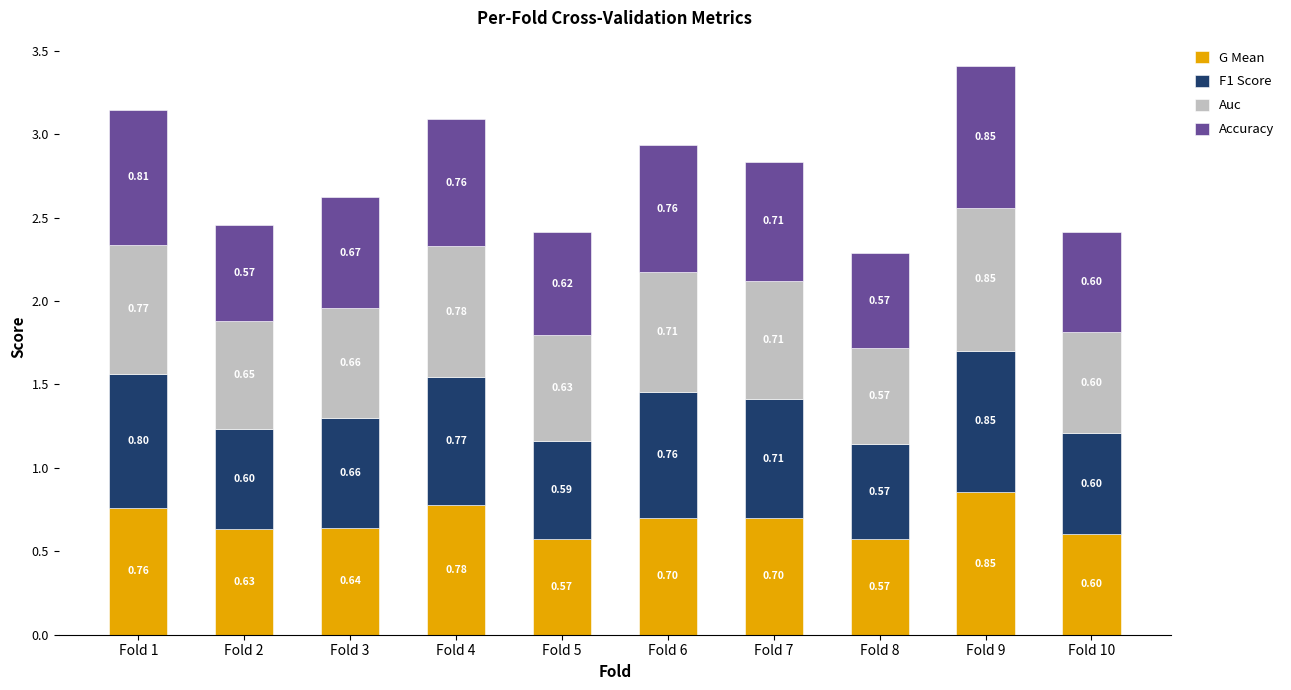

At which category is the sum across all series the highest?

Fold 9